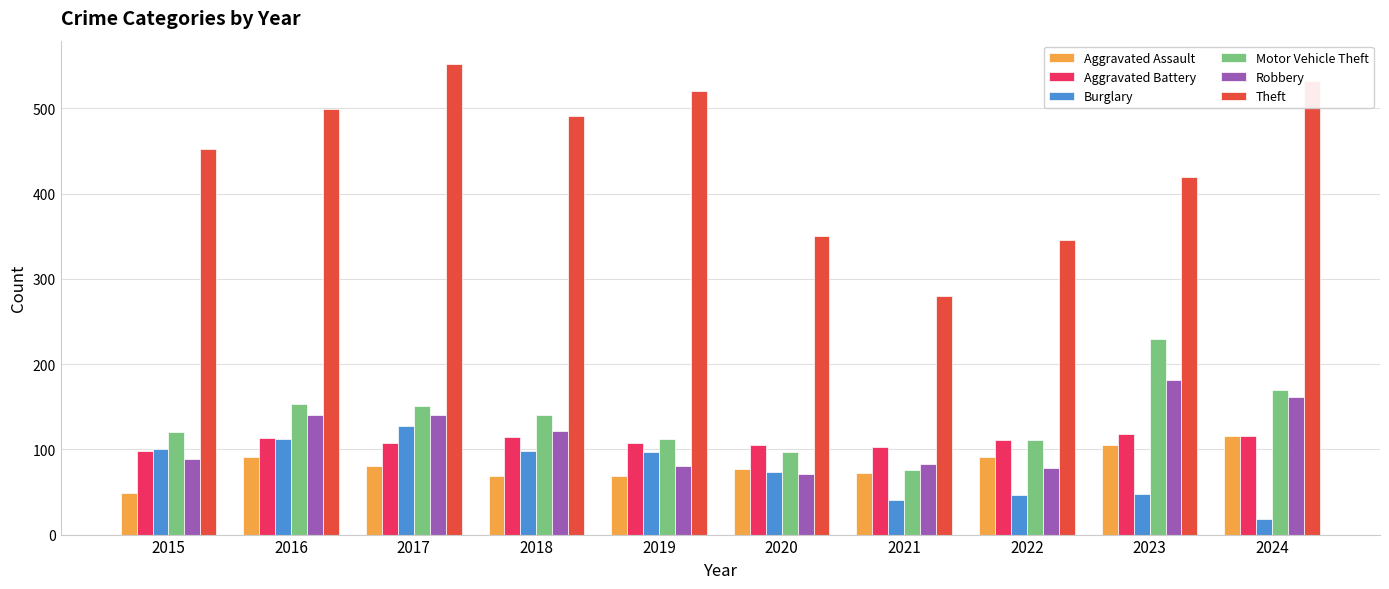

Which series has the largest total across all categories?

Theft